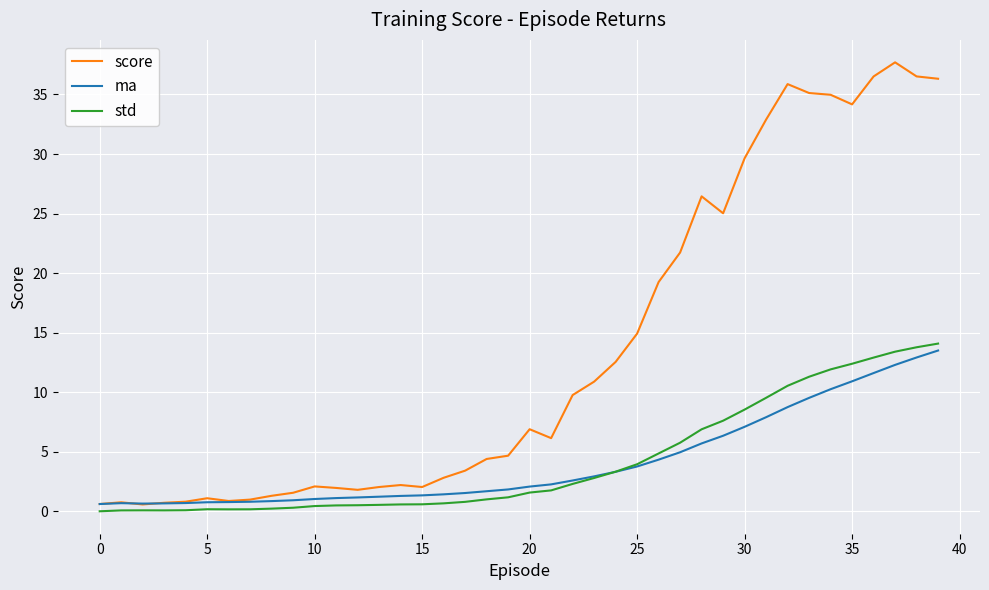

Which series has the largest total across all categories?

score